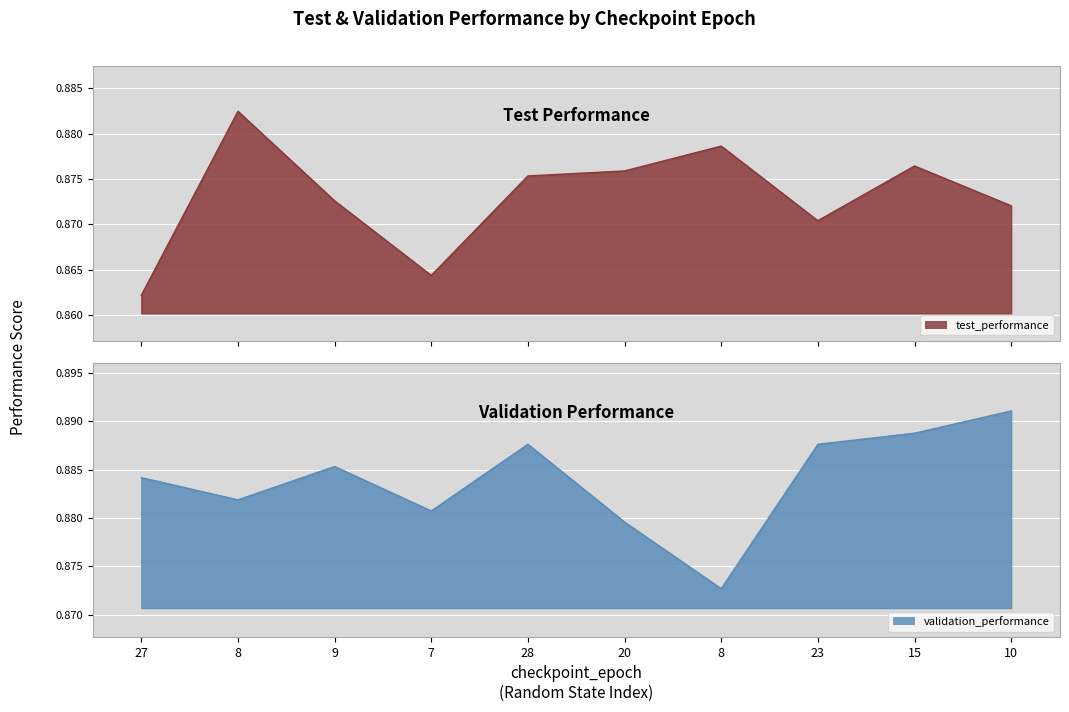

The value of validation_performance at 23 is 0.2. True or false?

False